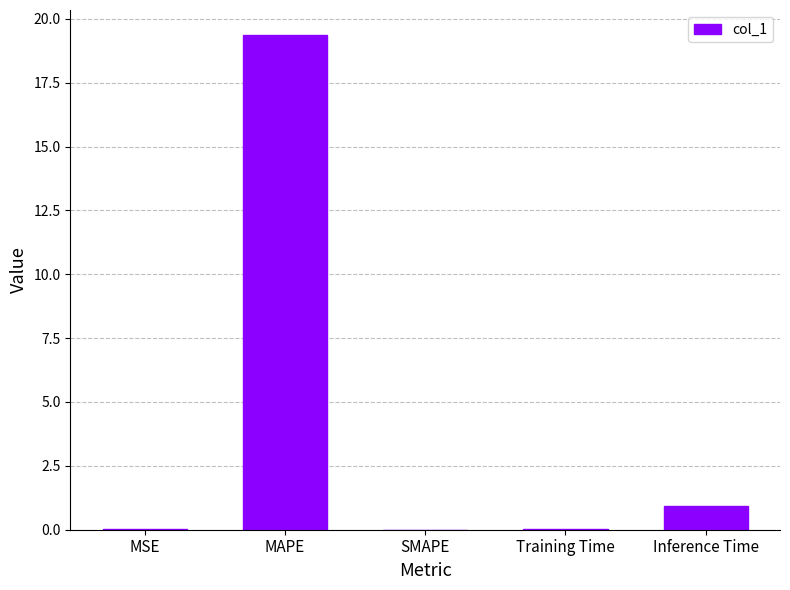

What is the difference between the values at MSE and Inference Time?

0.9